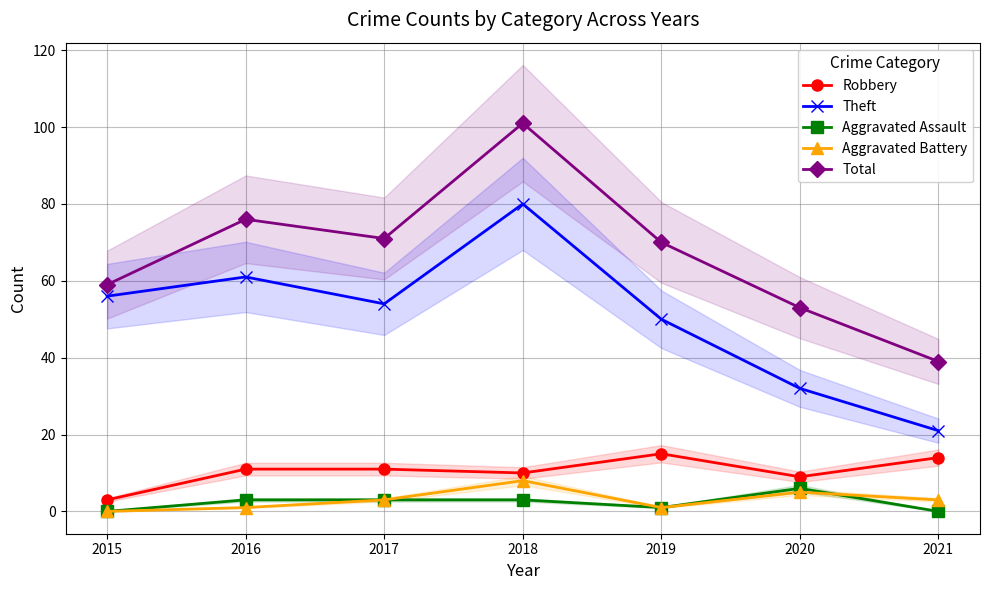

What is the approximate value of Aggravated Battery at 2017?

3